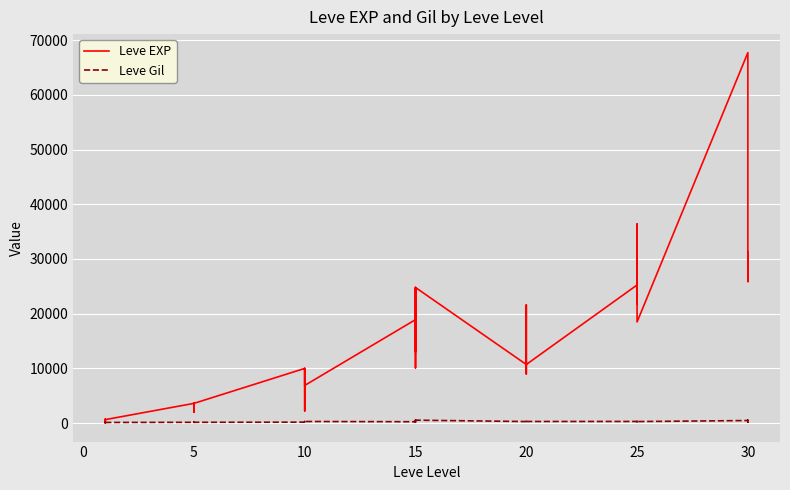

What is the average value of the Leve Gil series?

240